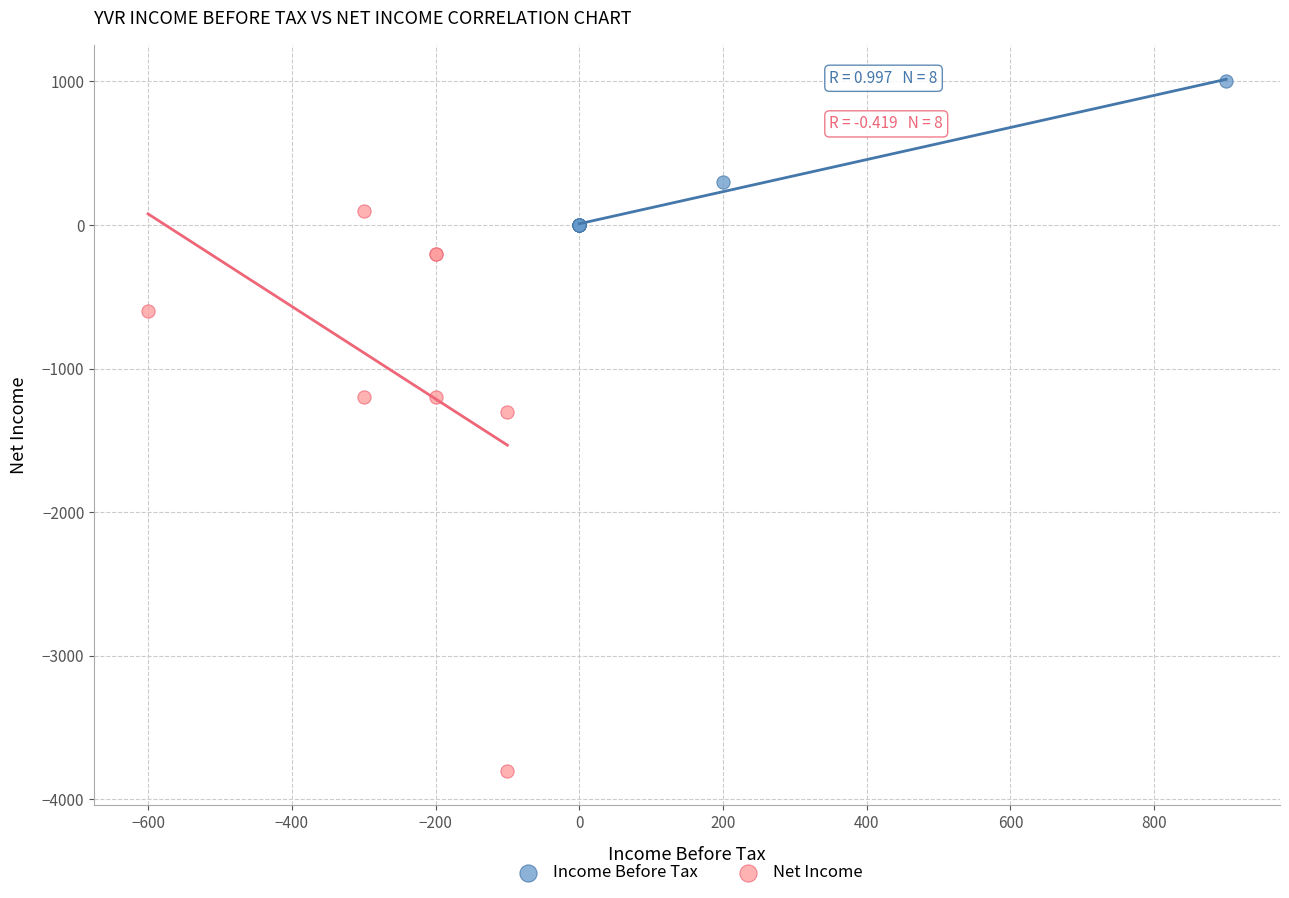

Which series has the widest spread of Y values?

Net Income